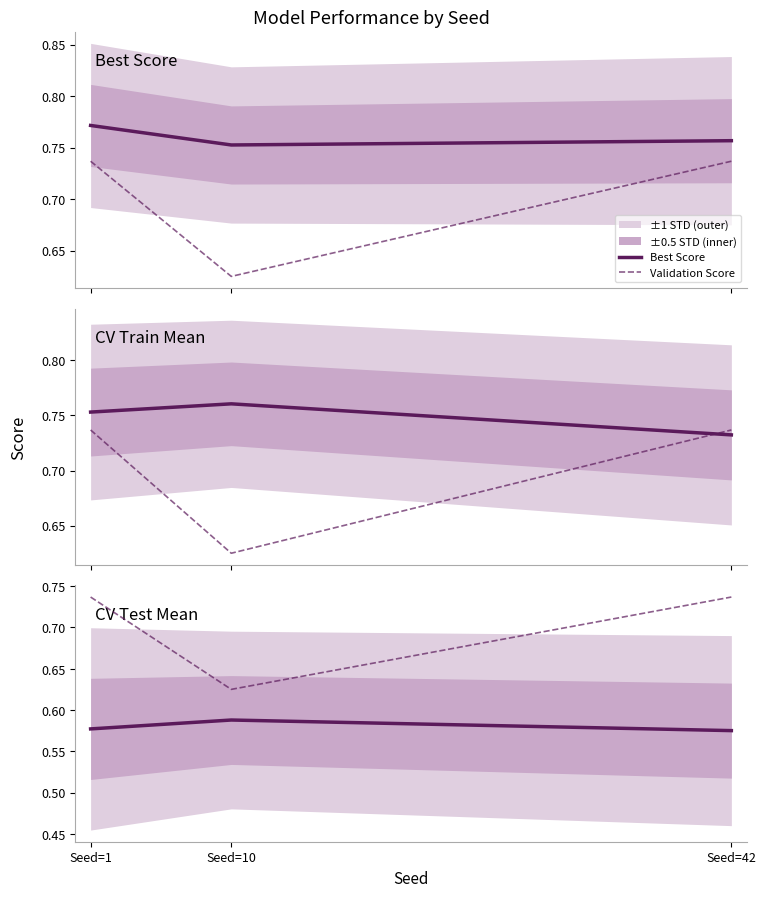

List the series in order of their peak value, lowest first.

CV Test Mean, Validation Score, CV Train Mean, Best Score